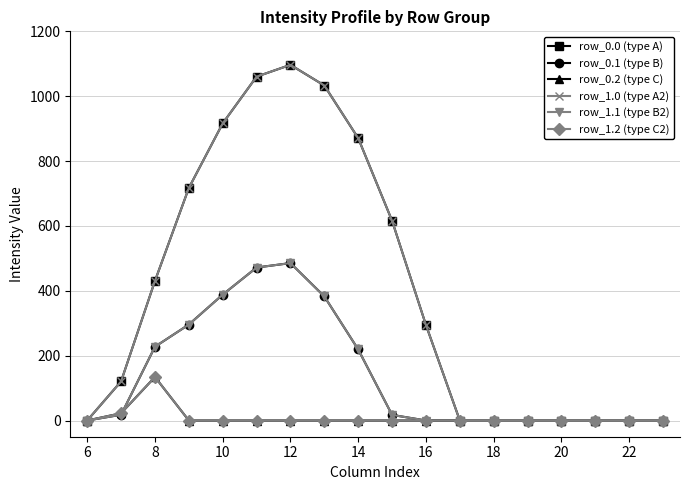

Does the chart have visible grid lines?

Yes